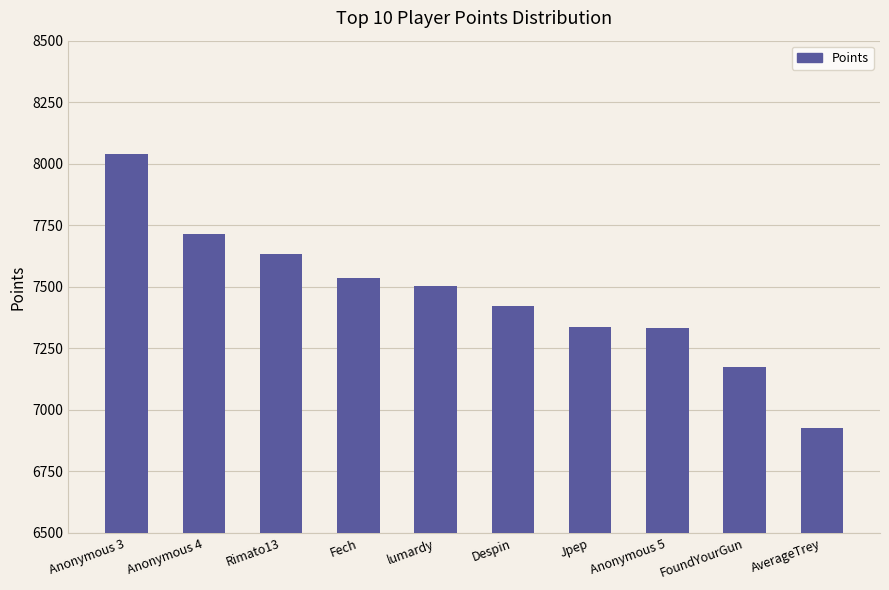

Which has a higher value, Anonymous 5 or AverageTrey?

Anonymous 5